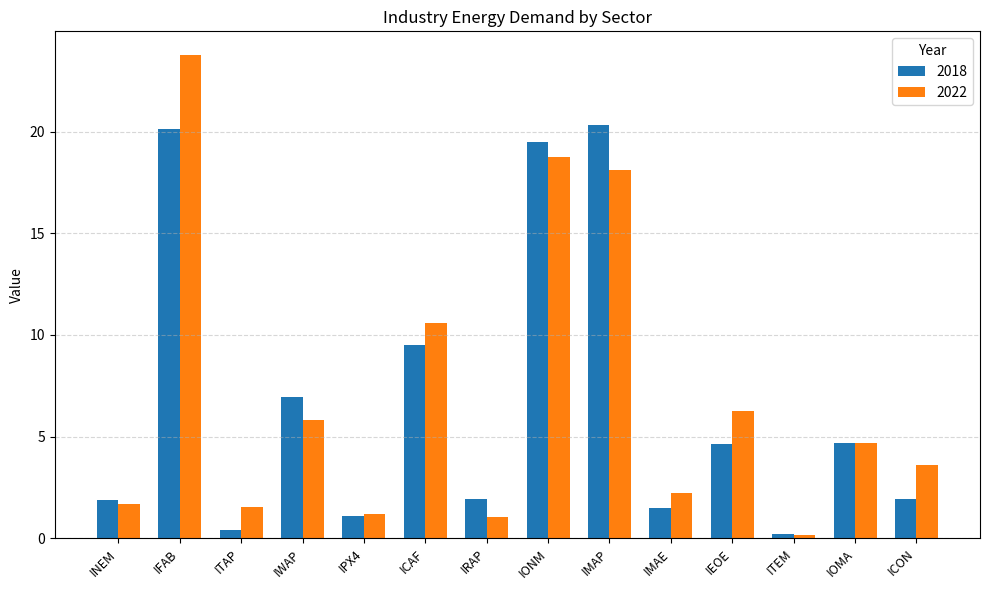

True or false: 2018 has a value of 4.7 at IOMA.

True